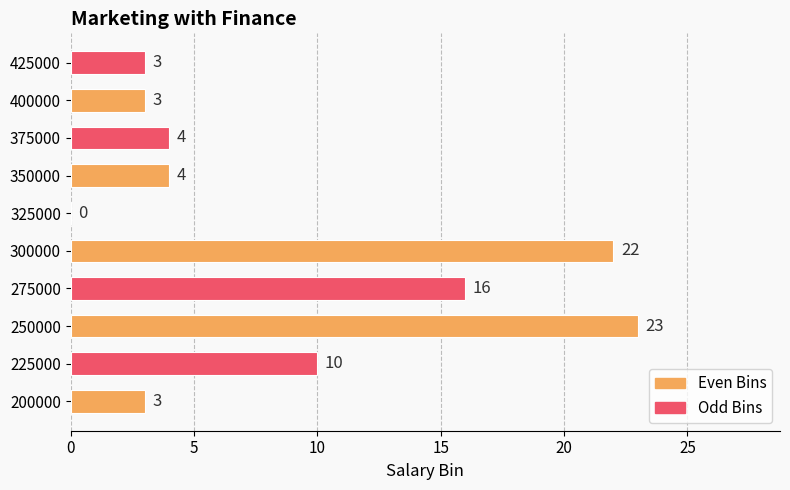

Read the value at 200000.

3